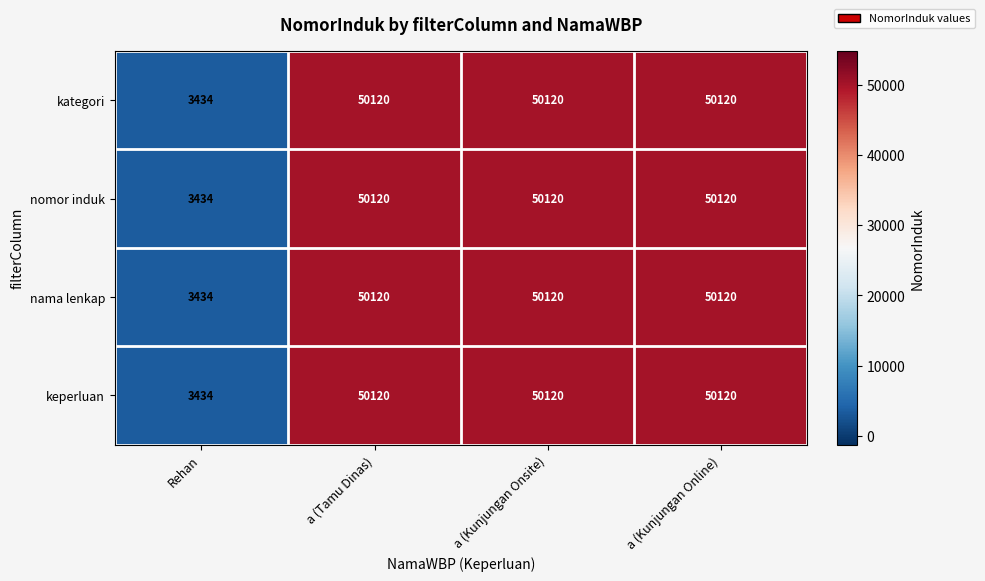

What is the sum of all nama lenkap values?

153794